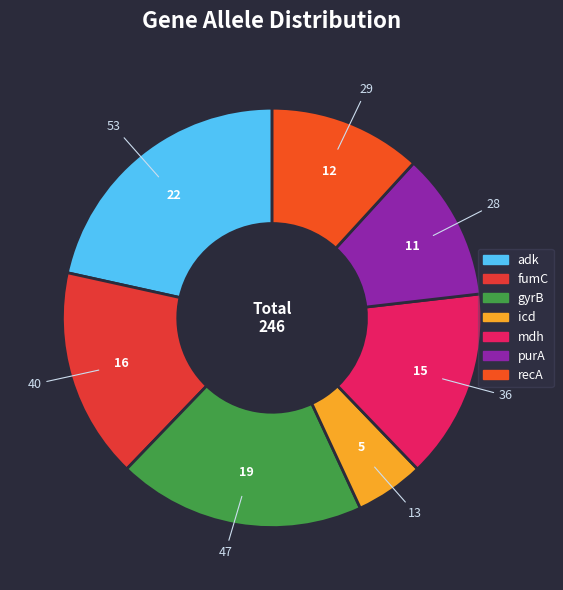

What is the largest slice in the pie chart?

adk